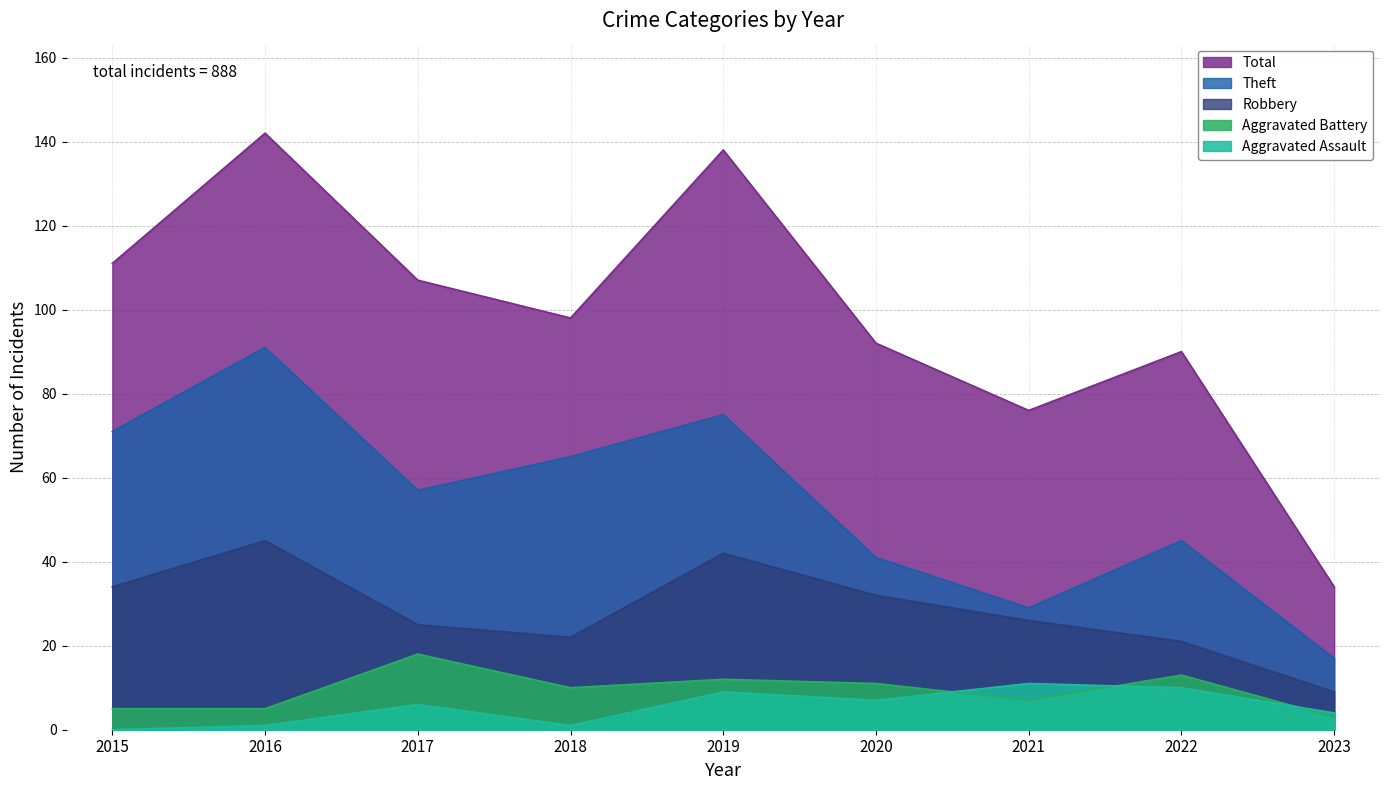

What is the spread (max minus min) of values at 2021?

69